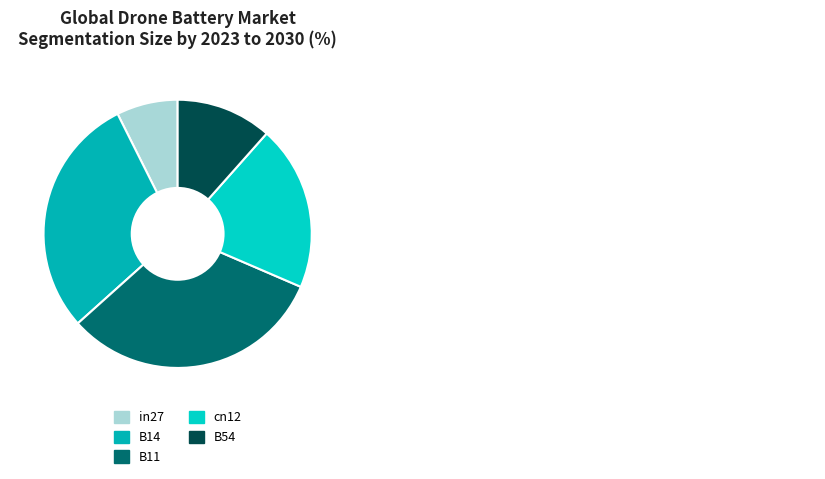

What is the change in value from in27 to B14?

+0.6